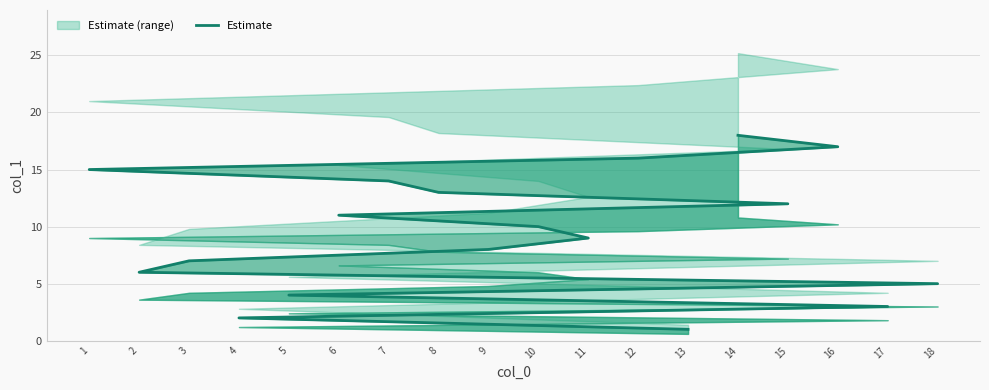

At which category does the chart reach its peak across all series?

14